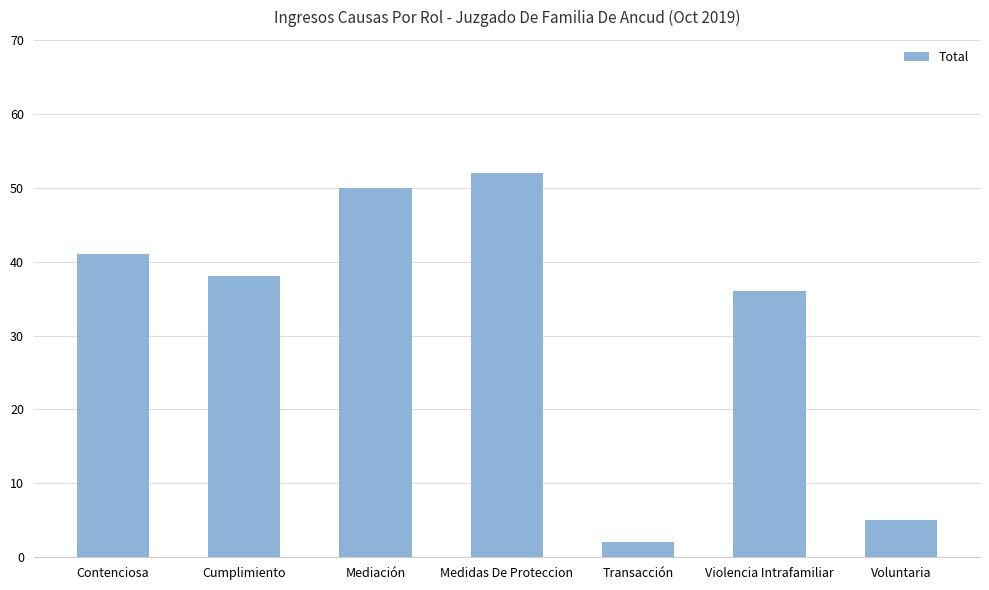

Where does the data first go above 38?

Contenciosa